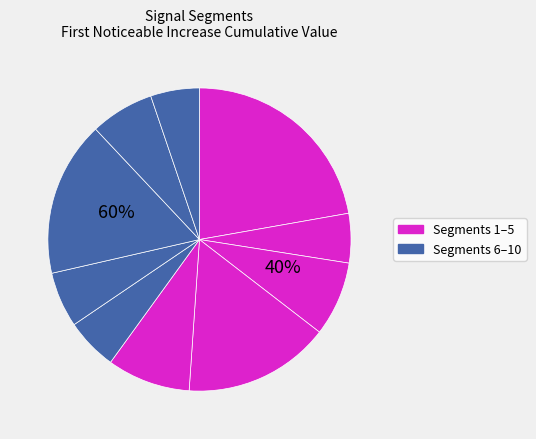

What percentage is the signal segment 6 slice, to the nearest percent?

6%